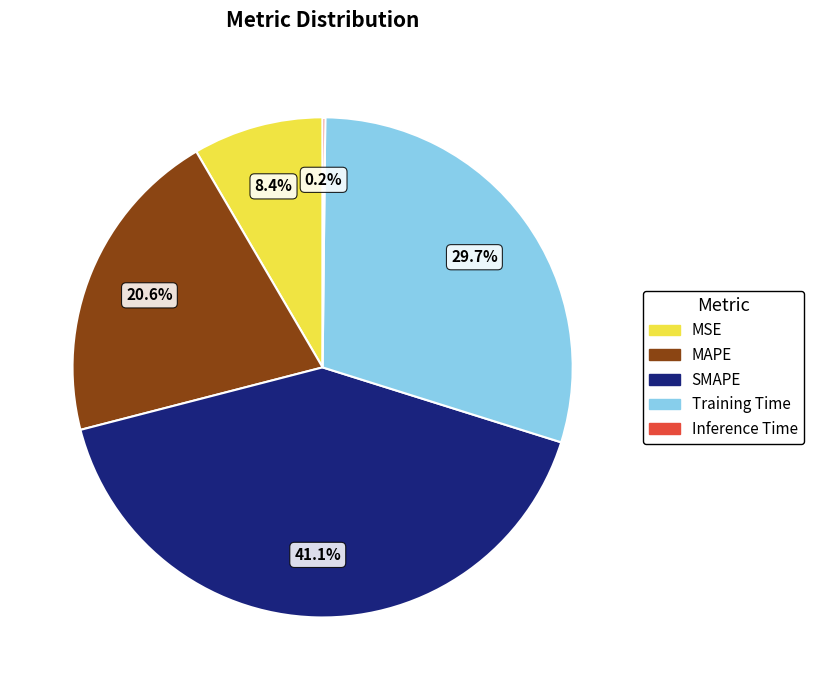

To the nearest percent, what is the difference between the largest and smallest slice percentages?

41%